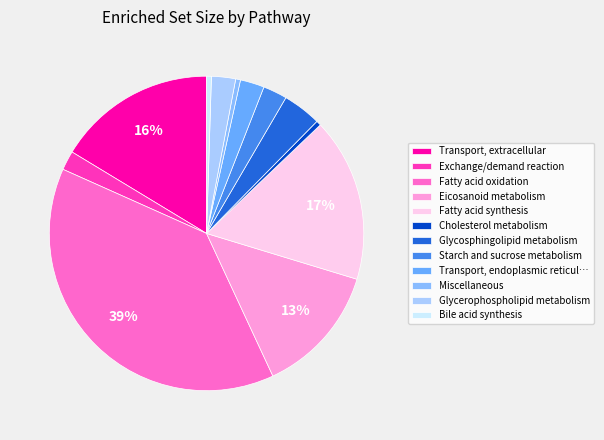

Count the number of slices in the pie.

12